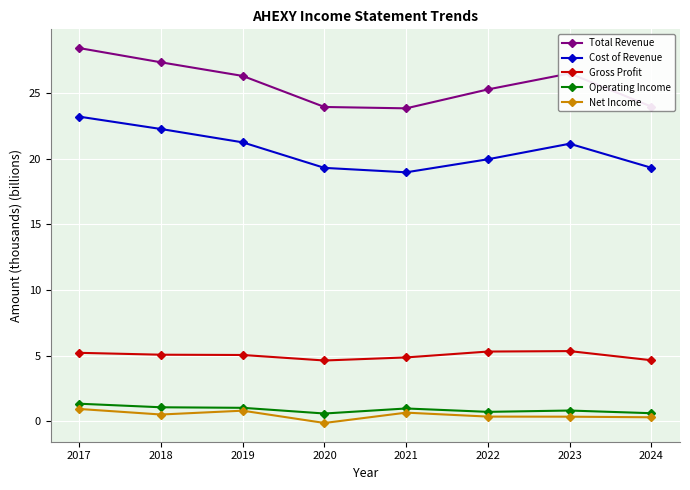

Is the value of Operating Income at 2018 greater than the value of Total Revenue at 2023?

No